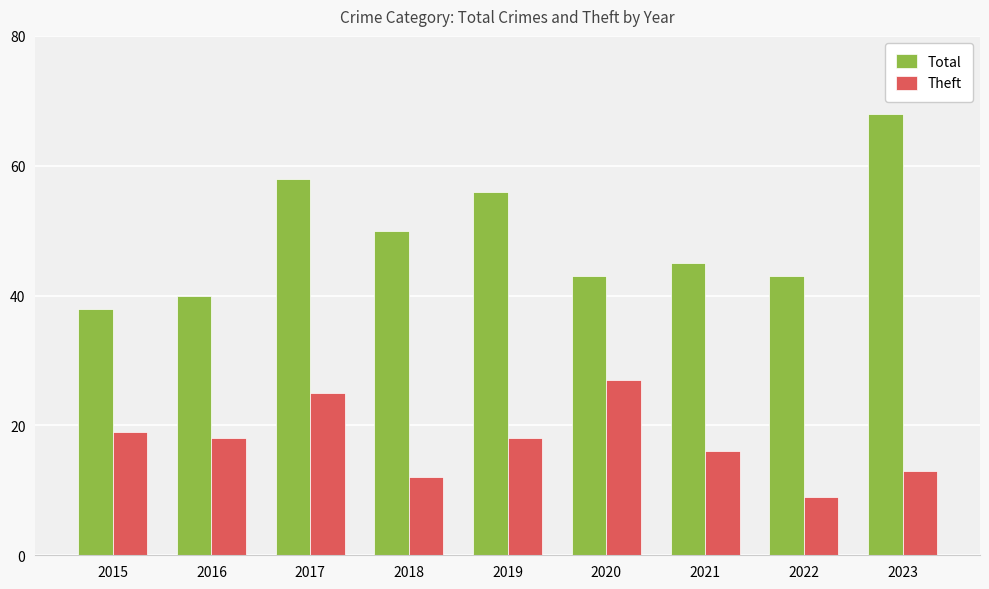

The Theft series shows 39 at 2020. True or false?

False